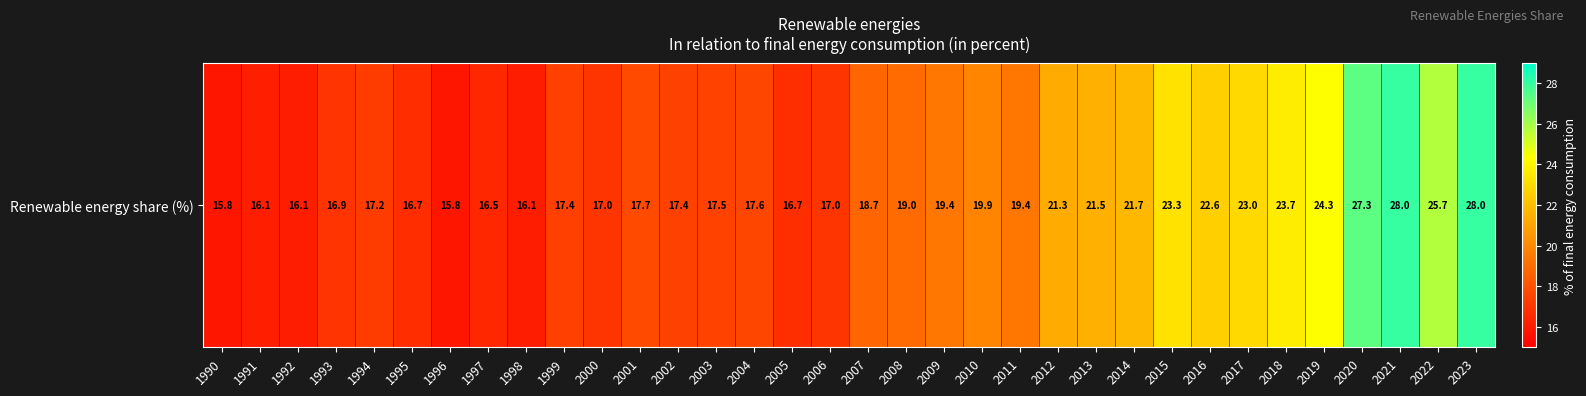

What is the sum of the values at 1996 and 2019?

40.2